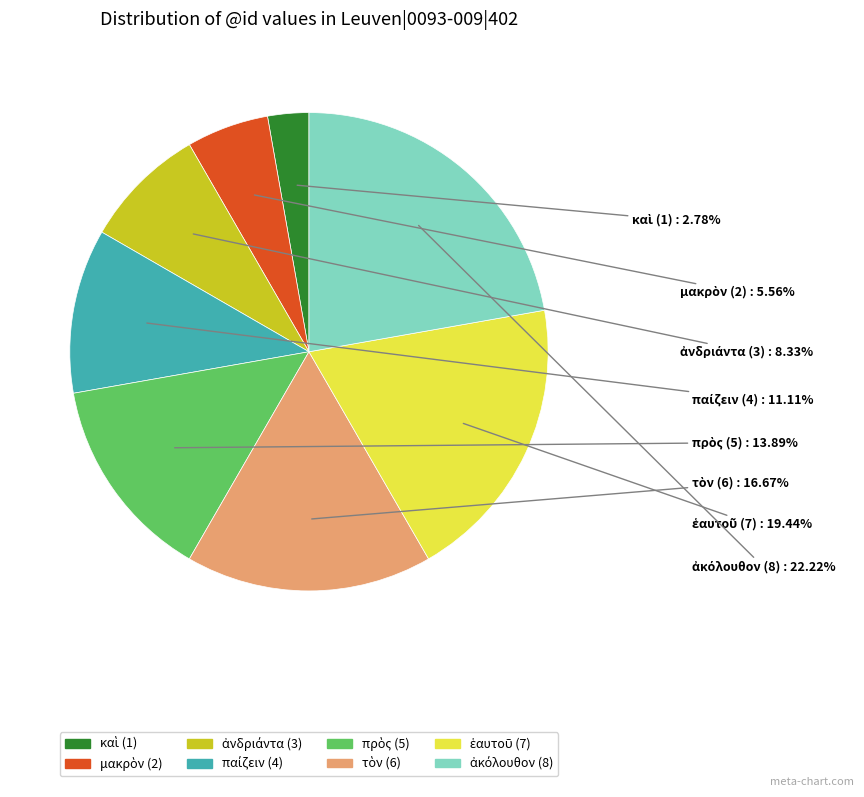

Is there any slice that represents more than half of the pie?

No